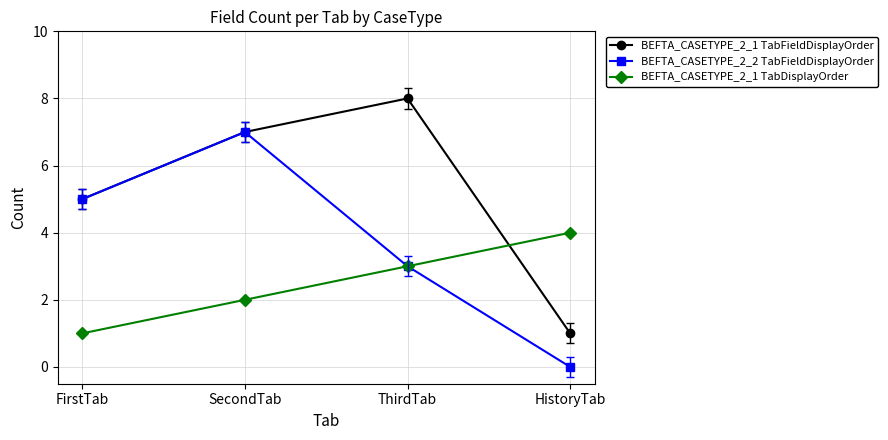

What is the spread (max minus min) of values at FirstTab?

4